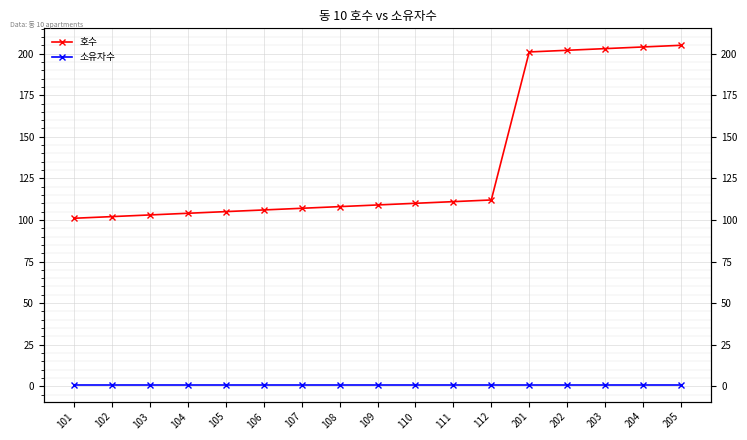

Count the number of data series in this chart.

2